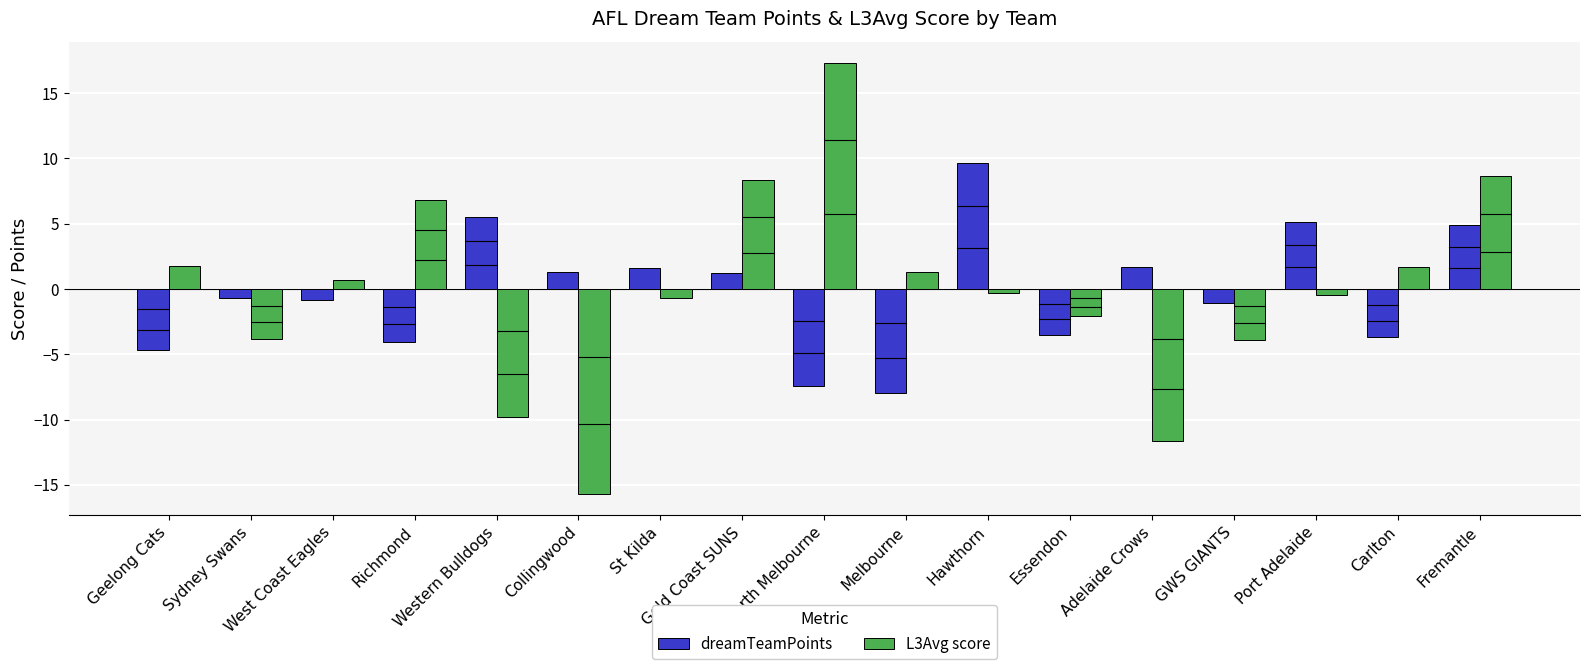

At Melbourne, list the series in order from smallest to largest.

dreamTeamPoints, L3Avg score